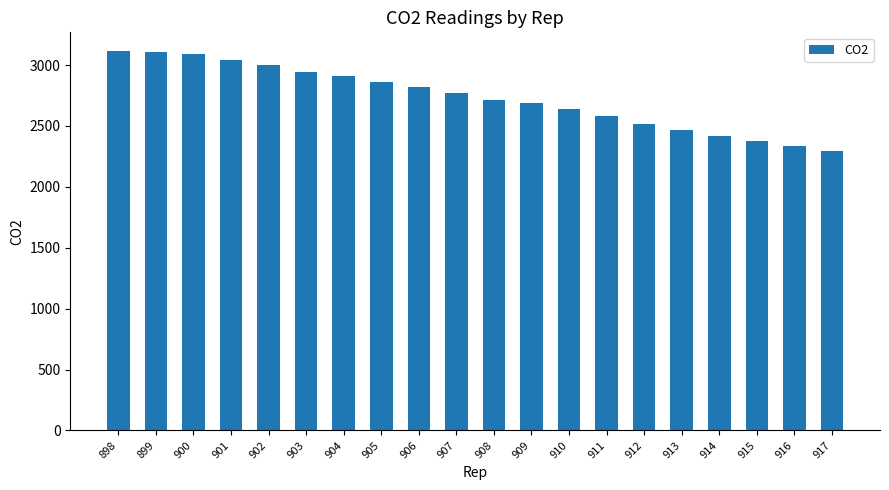

What is the sum of the values at 911 and 907?

5352